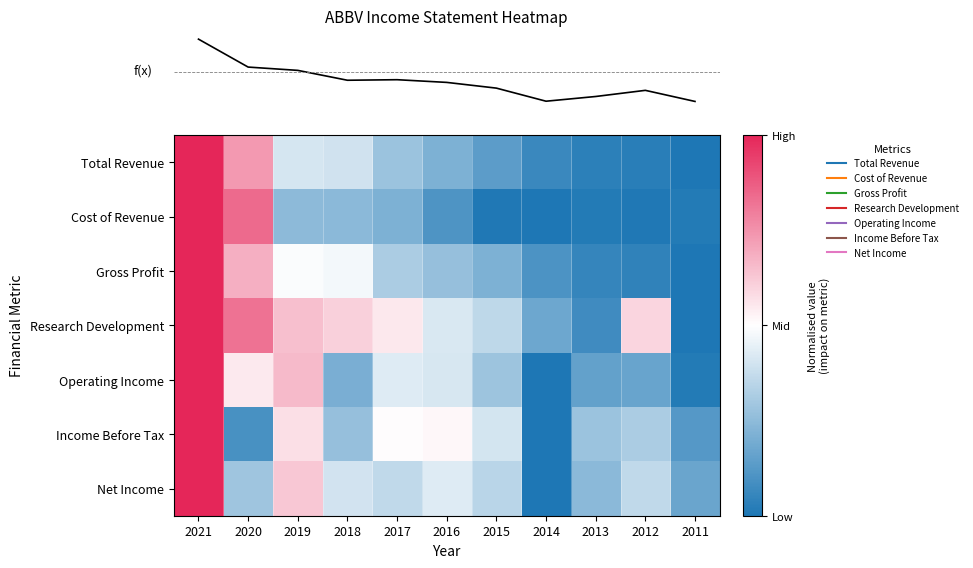

Reading left to right, list all the values displayed in this chart.

row_0: 1.0	0.5	-0.2	-0.2	-0.4	-0.6	-0.7	-0.9	-0.9	-1.0	-1.0
row_1: 1.0	0.7	-0.5	-0.5	-0.6	-0.8	-1.0	-1.0	-1.0	-1.0	-1.0
row_2: 1.0	0.4	-0.0	-0.1	-0.4	-0.5	-0.6	-0.8	-0.9	-0.9	-1.0
row_3: 1.0	0.6	0.3	0.2	0.1	-0.2	-0.3	-0.6	-0.8	0.2	-1.0
row_4: 1.0	0.1	0.3	-0.6	-0.1	-0.2	-0.4	-1.0	-0.7	-0.7	-1.0
row_5: 1.0	-0.8	0.1	-0.5	0.0	0.0	-0.2	-1.0	-0.4	-0.4	-0.8
row_6: 1.0	-0.4	0.3	-0.2	-0.3	-0.1	-0.3	-1.0	-0.5	-0.3	-0.7